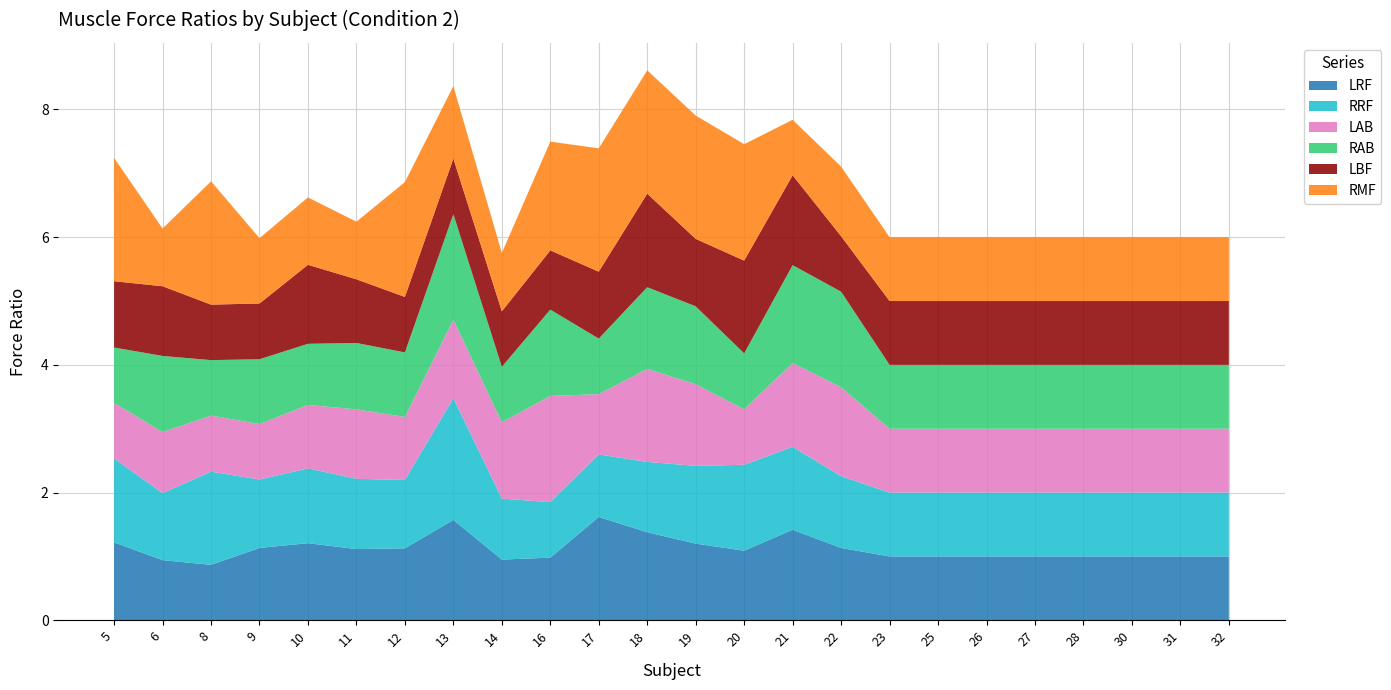

Reading left to right, transcribe all the data shown in this chart.

LRF: 1.2	0.9	0.9	1.1	1.2	1.1	1.1	1.6	1.0	1.0	1.6	1.4	1.2	1.1	1.4	1.1	1.0	1.0	1.0	1.0	1.0	1.0	1.0	1.0
RRF: 1.3	1.1	1.5	1.1	1.2	1.1	1.1	1.9	1.0	0.9	1.0	1.1	1.2	1.3	1.3	1.1	1.0	1.0	1.0	1.0	1.0	1.0	1.0	1.0
LAB: 0.9	1.0	0.9	0.9	1.0	1.1	1.0	1.2	1.2	1.7	0.9	1.5	1.3	0.9	1.3	1.4	1.0	1.0	1.0	1.0	1.0	1.0	1.0	1.0
RAB: 0.9	1.2	0.9	1.0	1.0	1.0	1.0	1.7	0.9	1.4	0.9	1.3	1.2	0.9	1.5	1.5	1.0	1.0	1.0	1.0	1.0	1.0	1.0	1.0
LBF: 1.0	1.1	0.9	0.9	1.2	1.0	0.9	0.9	0.9	0.9	1.0	1.5	1.1	1.5	1.4	0.9	1.0	1.0	1.0	1.0	1.0	1.0	1.0	1.0
RMF: 1.9	0.9	1.9	1.0	1.1	0.9	1.8	1.1	0.9	1.7	1.9	1.9	1.9	1.8	0.9	1.1	1.0	1.0	1.0	1.0	1.0	1.0	1.0	1.0